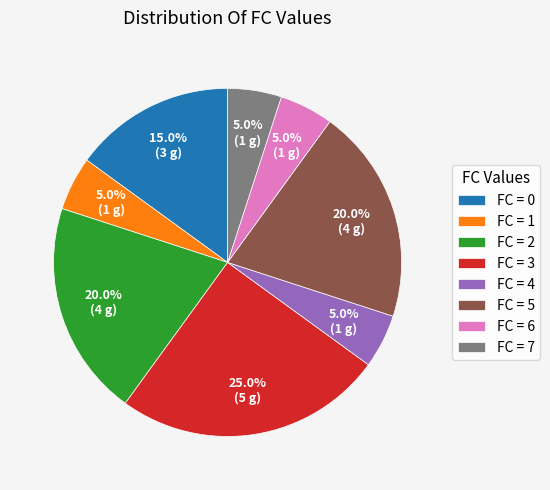

Is there any slice that represents more than half of the pie?

No